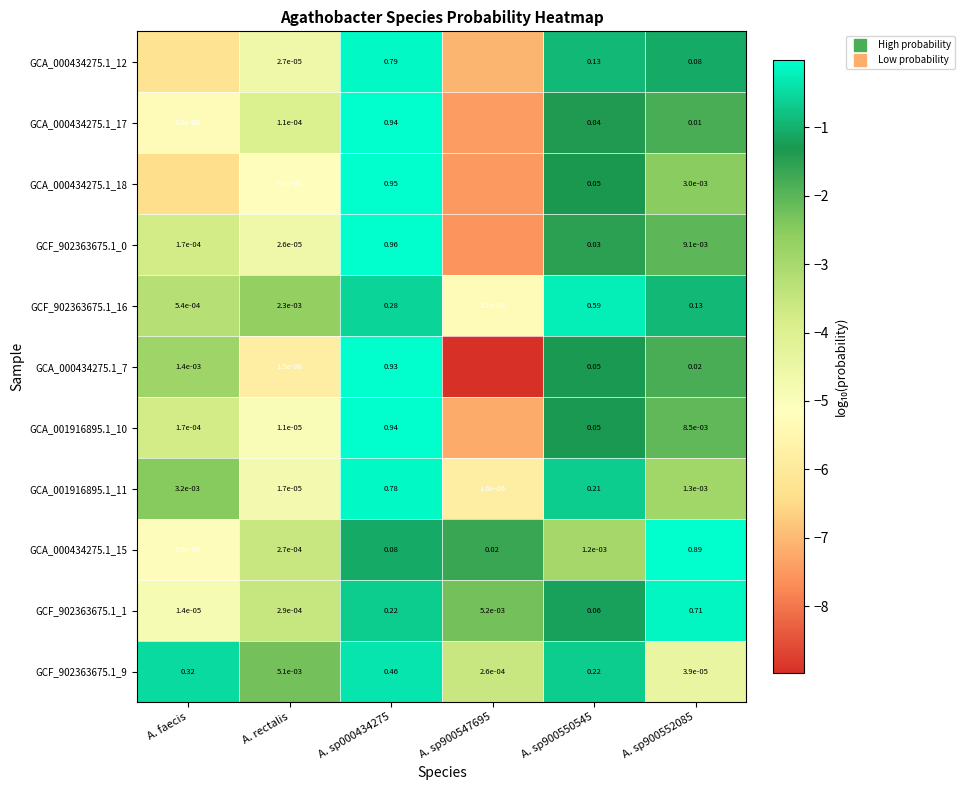

At which category is the sum across all series the highest?

A. sp000434275